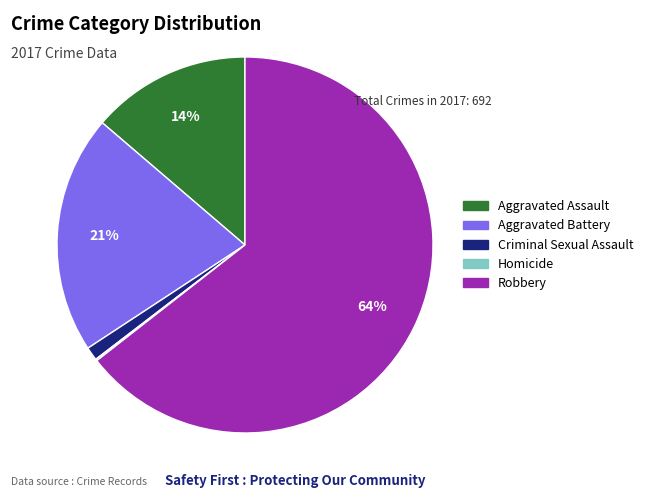

To the nearest percent, what portion does Aggravated Assault represent?

14%